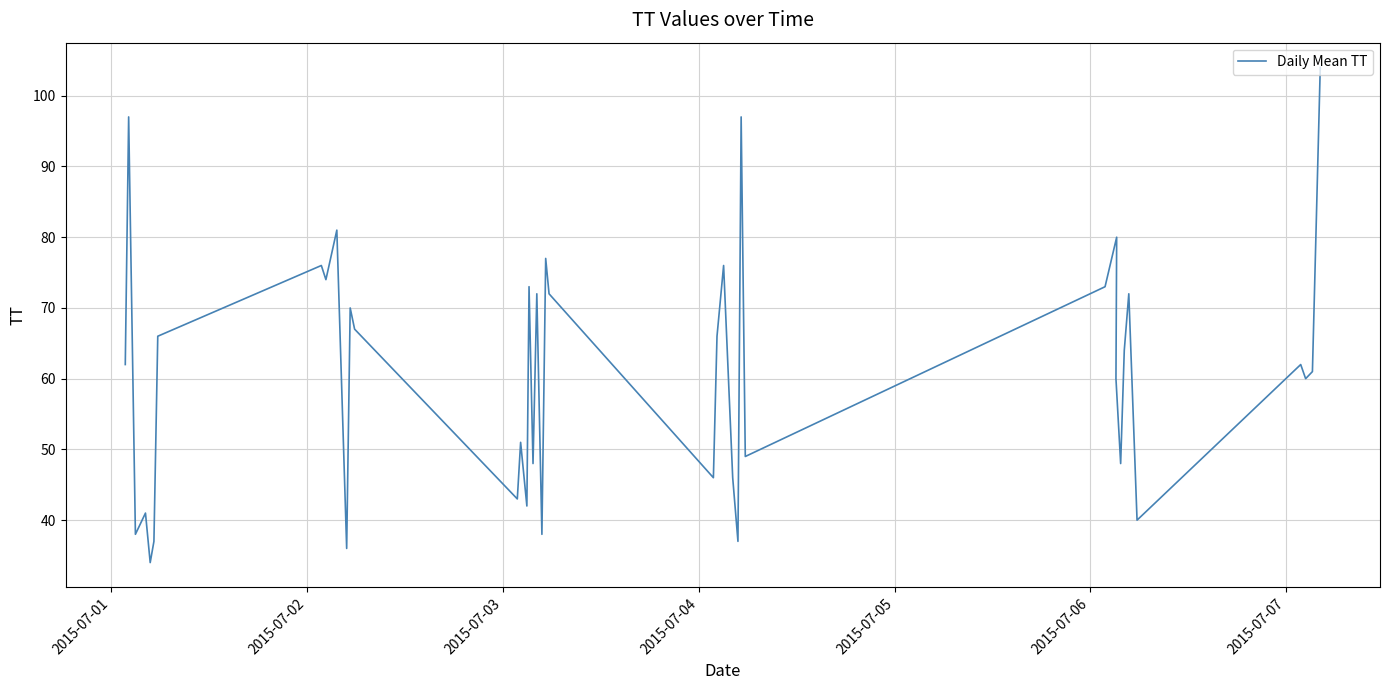

Reading right to left, what are all the values shown in this chart?

104	61	60	62	40	72	64	48	60	80	73	49	97	37	46	76	66	46	72	77	38	72	48	73	42	51	43	67	70	36	81	74	76	66	37	34	41	38	97	62